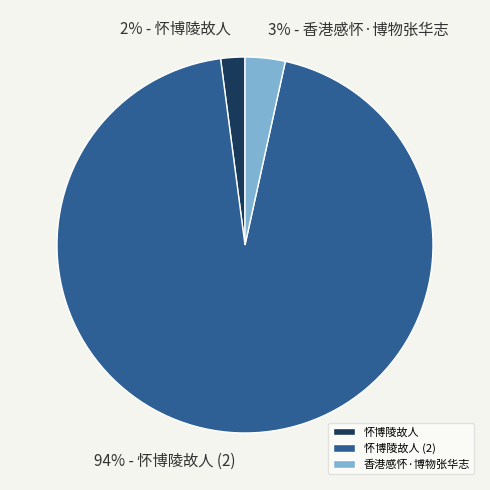

Does 怀博陵故人 represent more than half of the total?

No